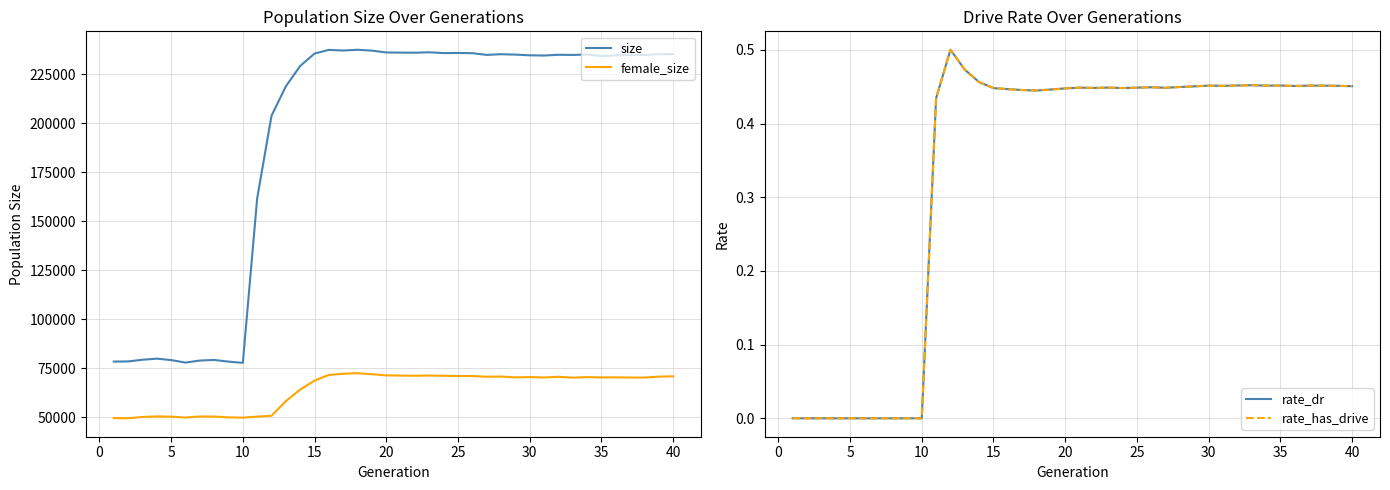

Is the value of female_size at 15 greater than the value of size at 25?

No